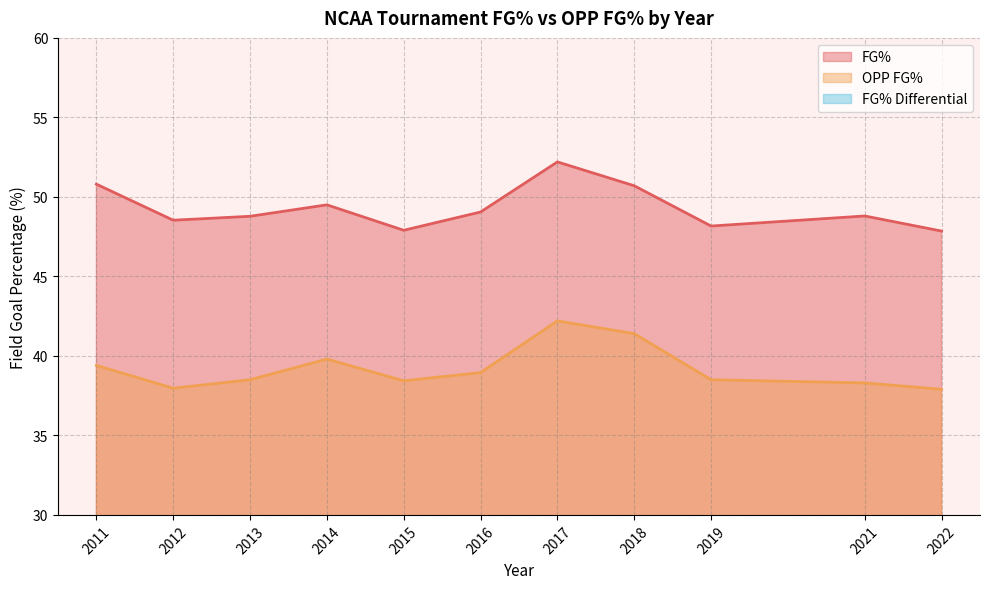

What is the minimum value for FG% Differential?

9.2